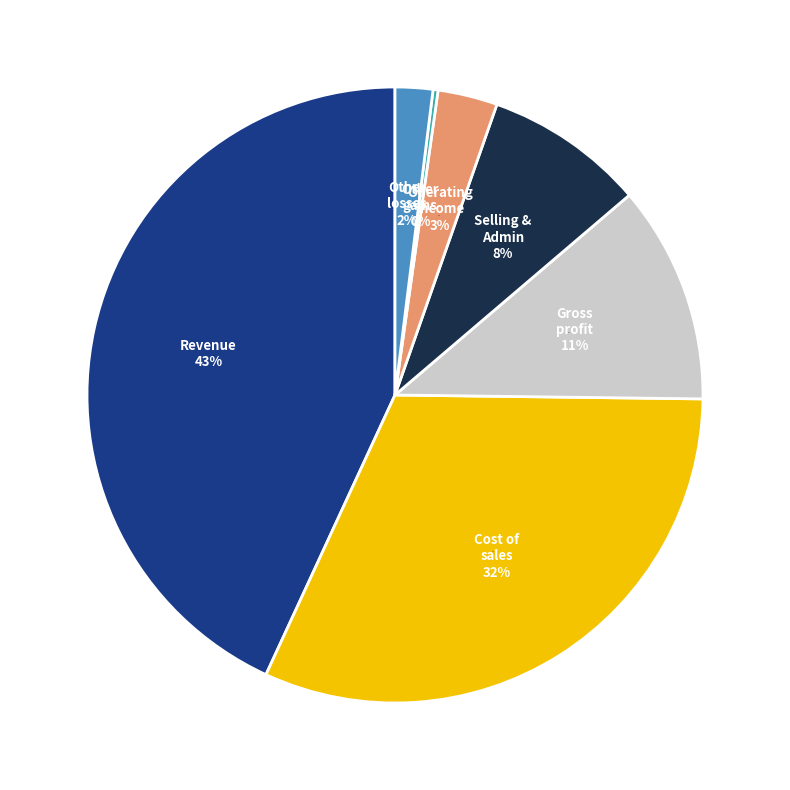

To the nearest percent, what portion does Selling general administrative expenses represent?

8%